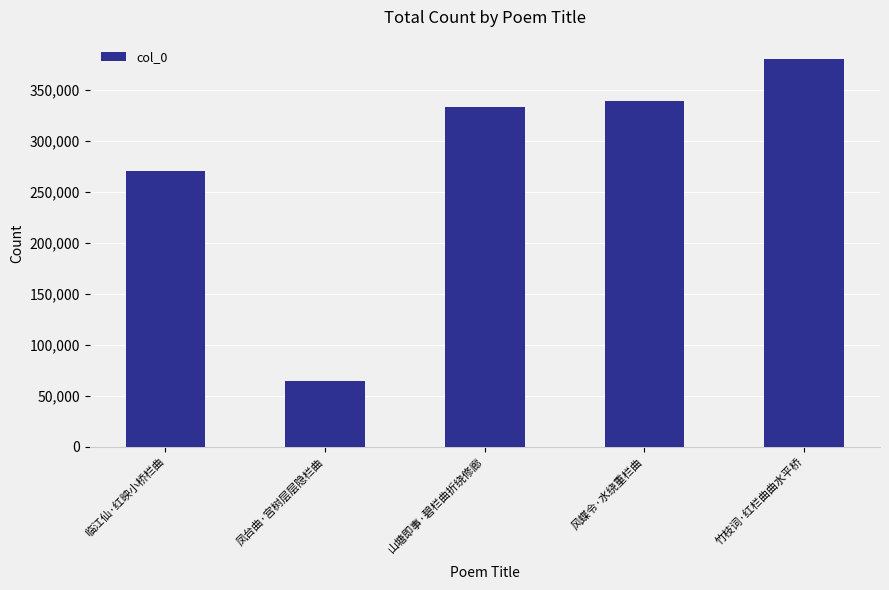

What is the change in value from 临江仙·红映小桥栏曲 to 山塘即事·碧栏曲折绕修廊?

+63121